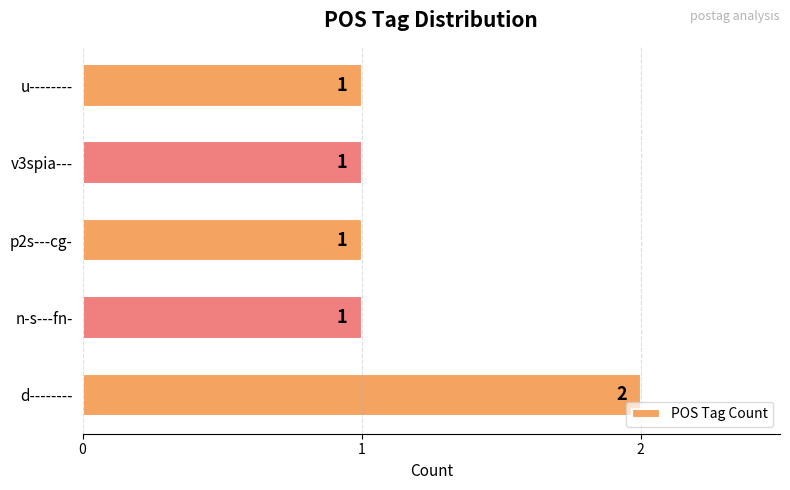

How many values are between 1 and 2?

5